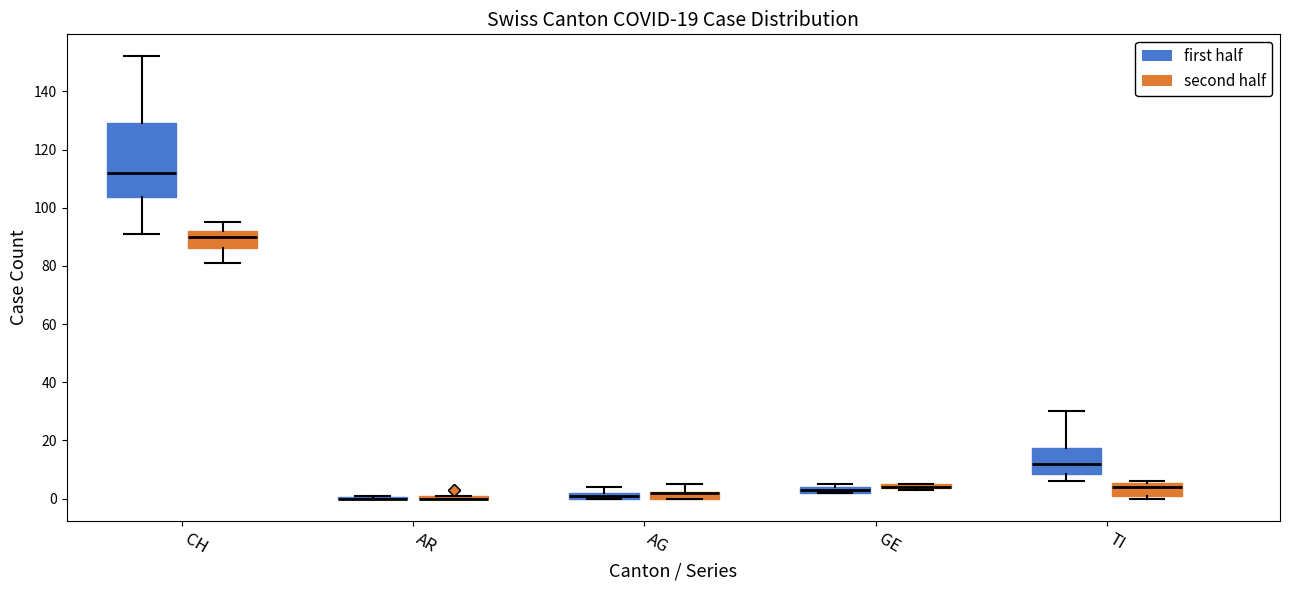

Comparing the boxes themselves (not the whiskers), which one is the tallest?

CH (first half)